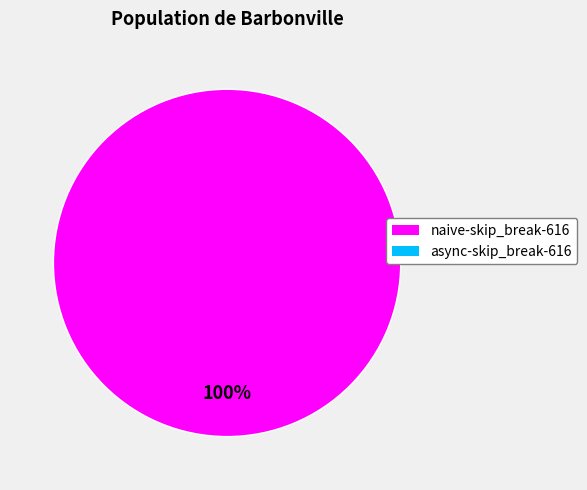

Is there any slice that represents more than half of the pie?

Yes